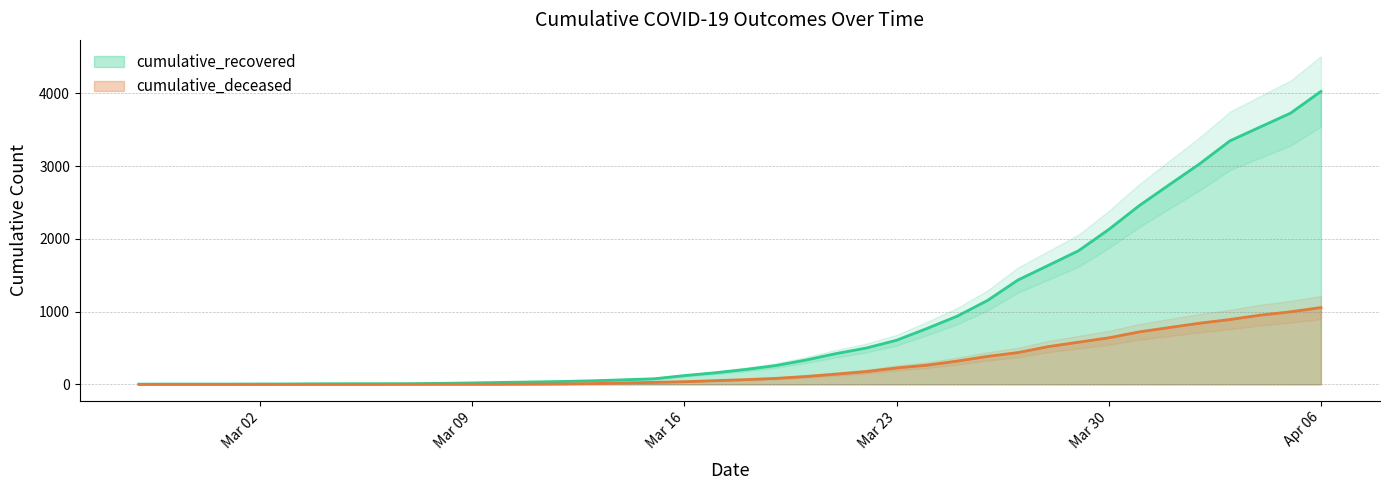

Which category has the highest value in the cumulative_recovered series?

Apr 06